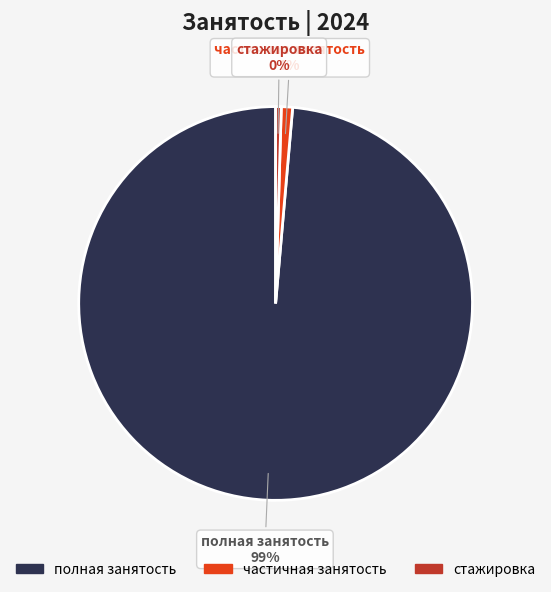

To the nearest percent, what is the average slice percentage?

33%